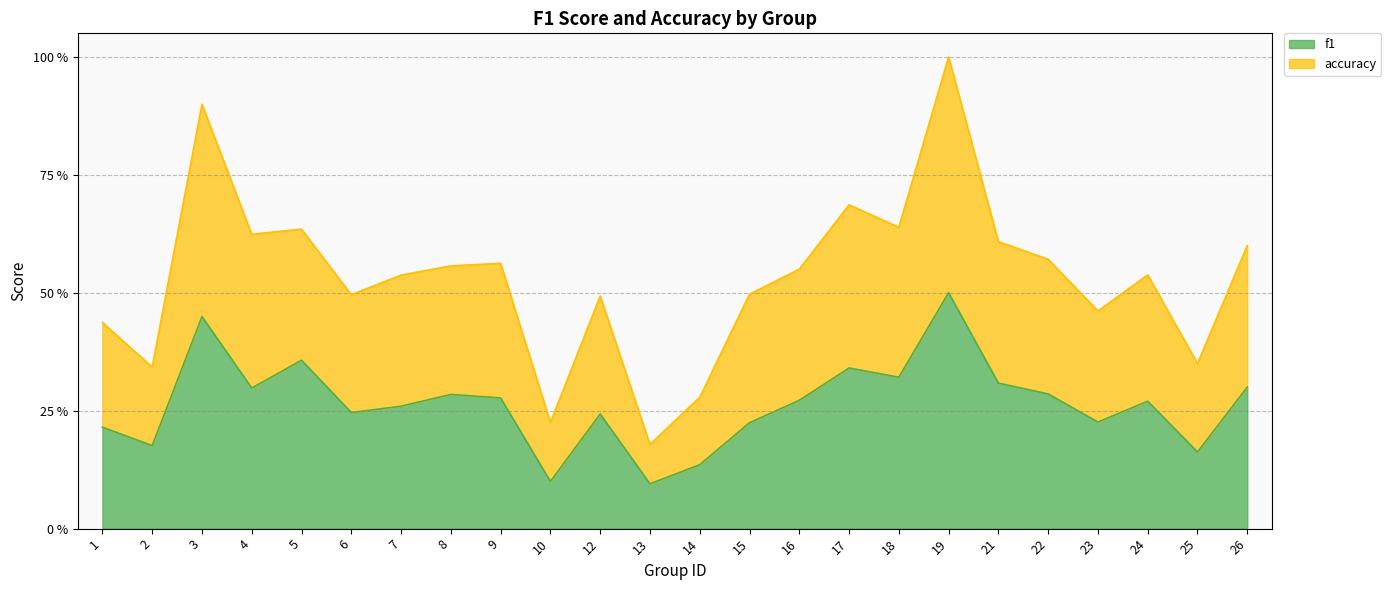

Does the chart have visible grid lines?

Yes